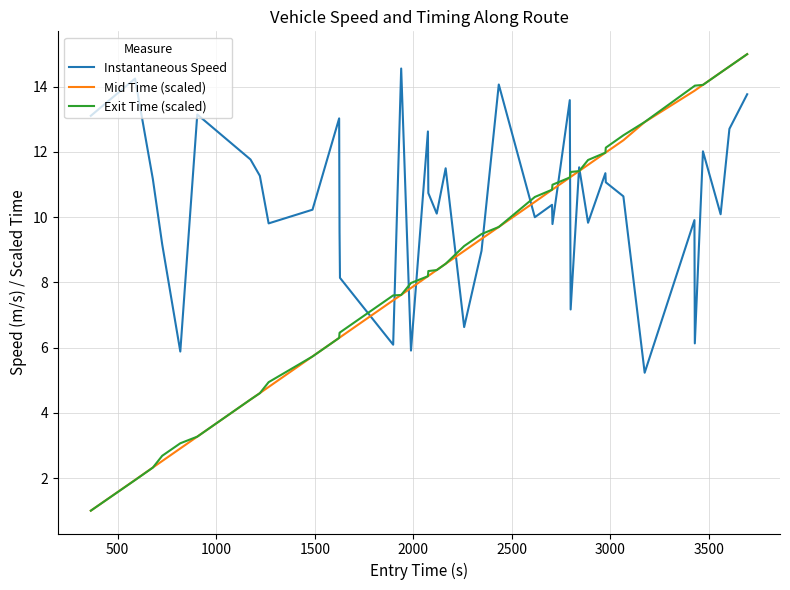

Which series has the largest total across all categories?

Instantaneous Speed